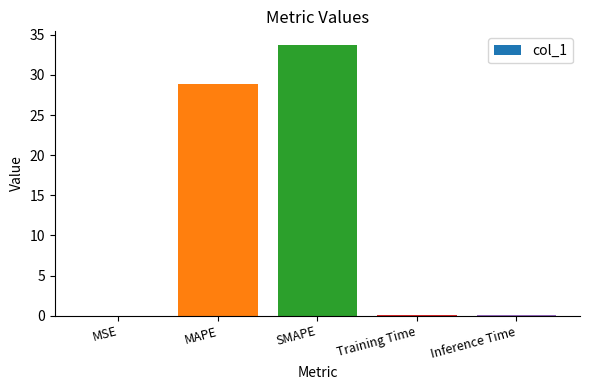

Which has a higher value, SMAPE or Training Time?

SMAPE